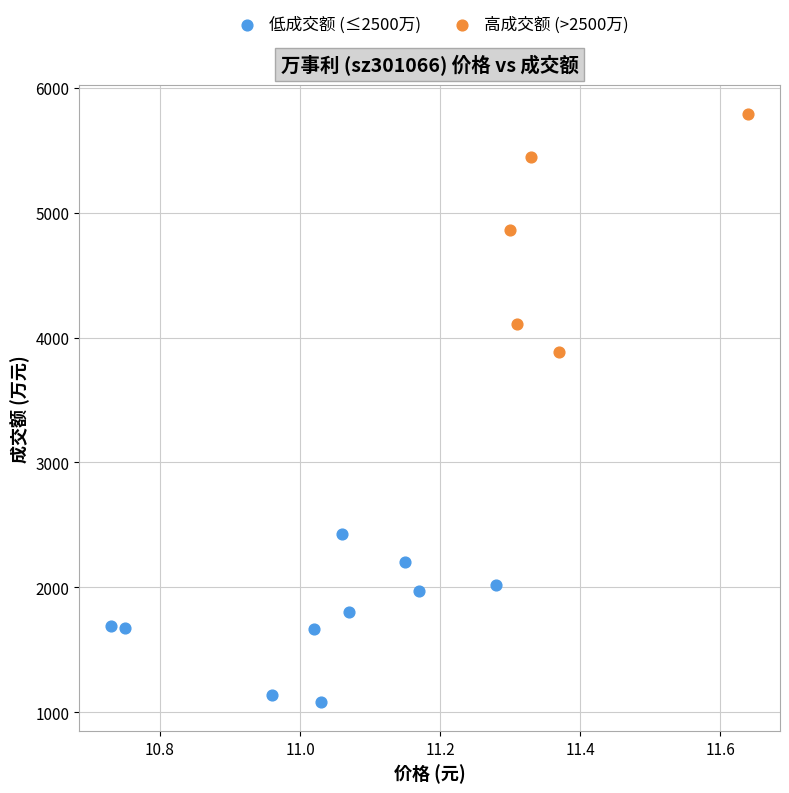

Which series contains the highest Y value?

高成交额 (>2500万)